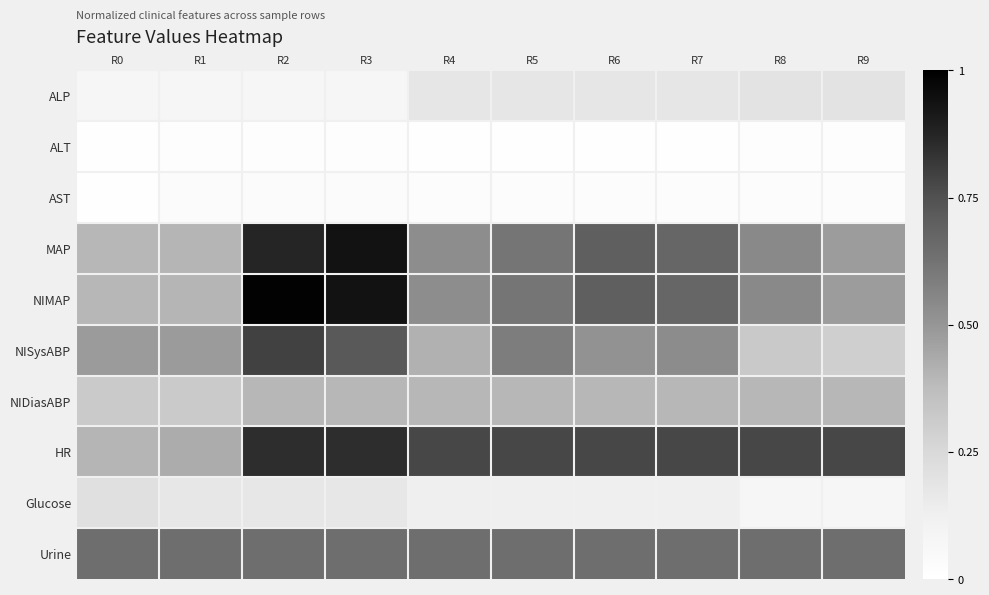

Between R4 and R8, which series saw the biggest shift?

NISysABP